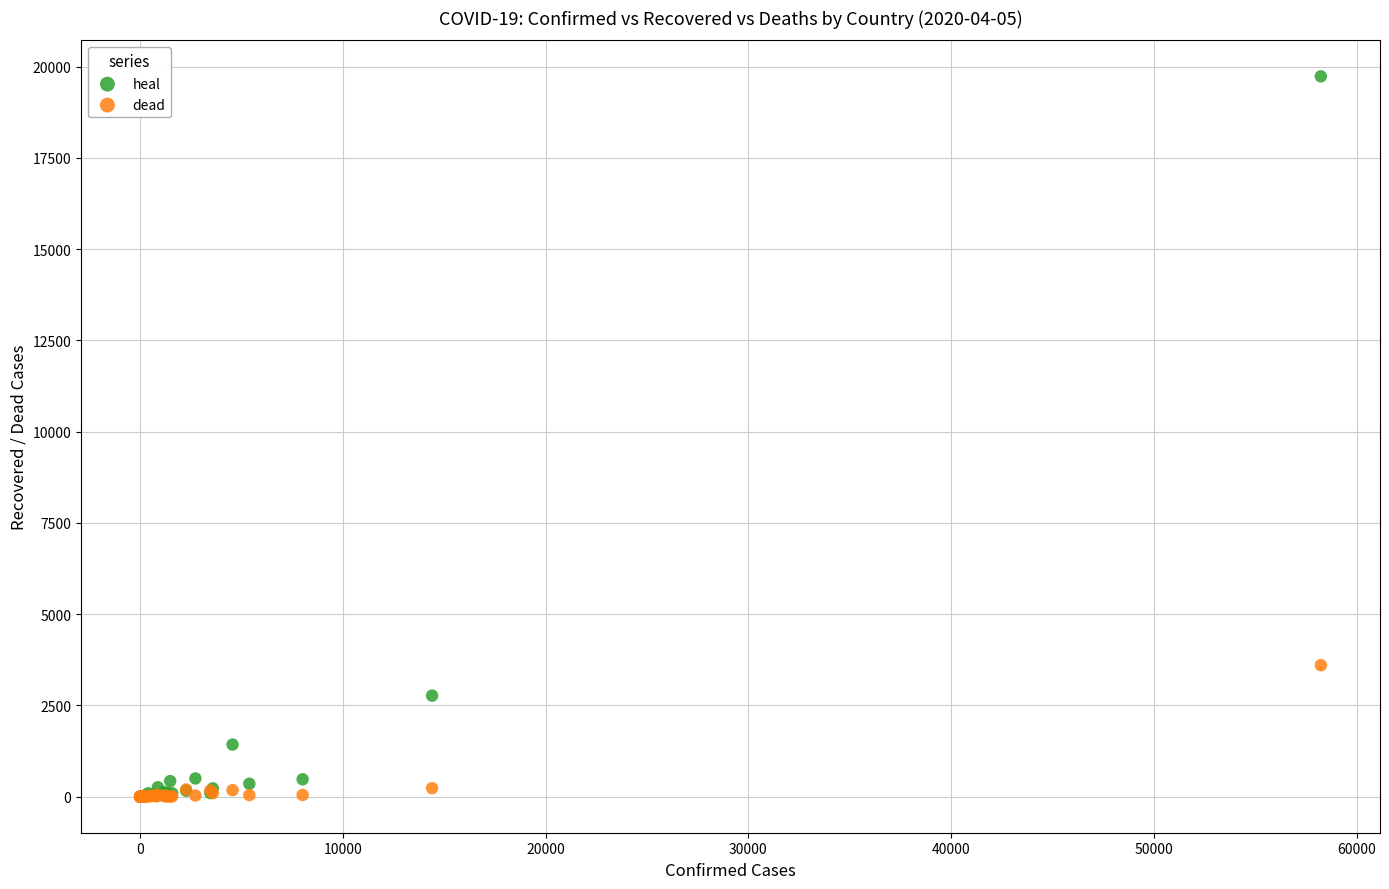

In the heal series, what Y value is closest to 9868?

2770